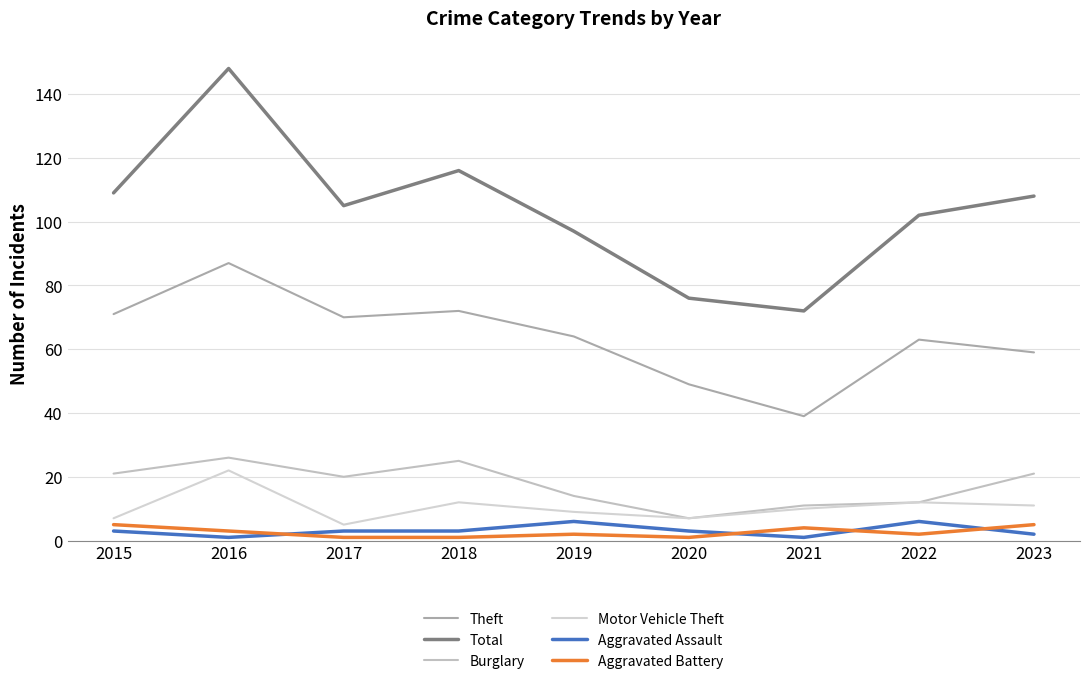

How many lines are shown in the chart?

6